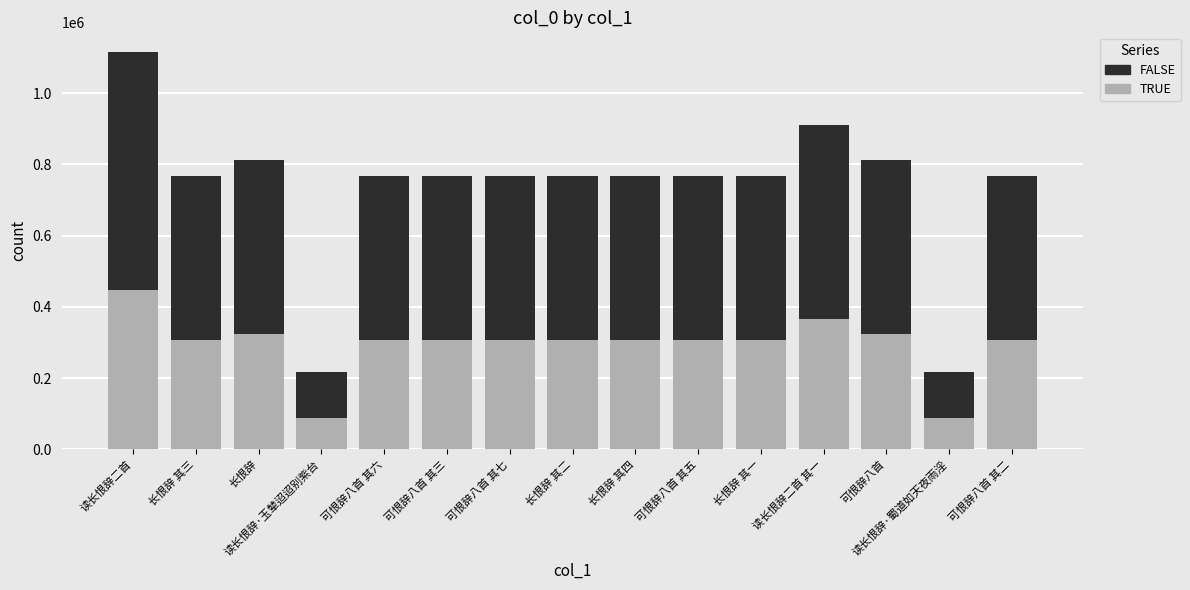

What is the sum of the TRUE values at 可恨辞八首 其七 and 读长恨辞二首 其一?

671181.6